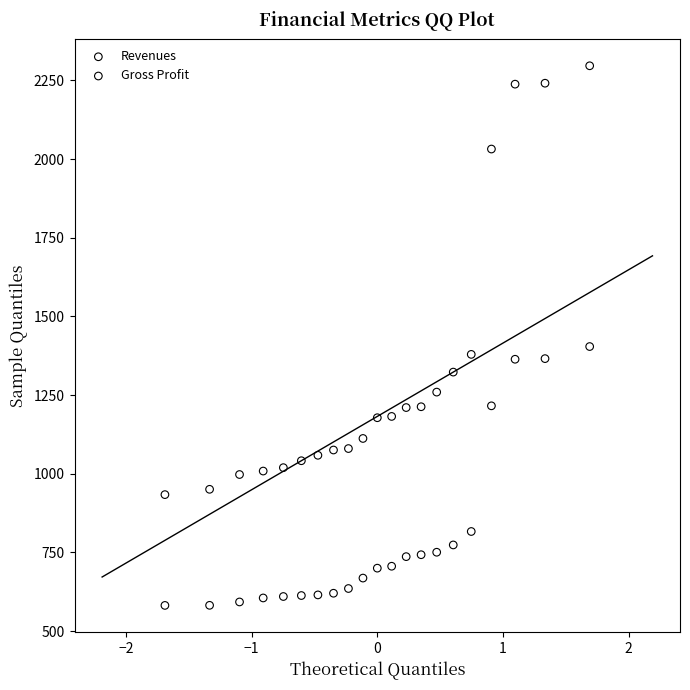

Across all data points, what is the range of X values (max minus min)?

3.4